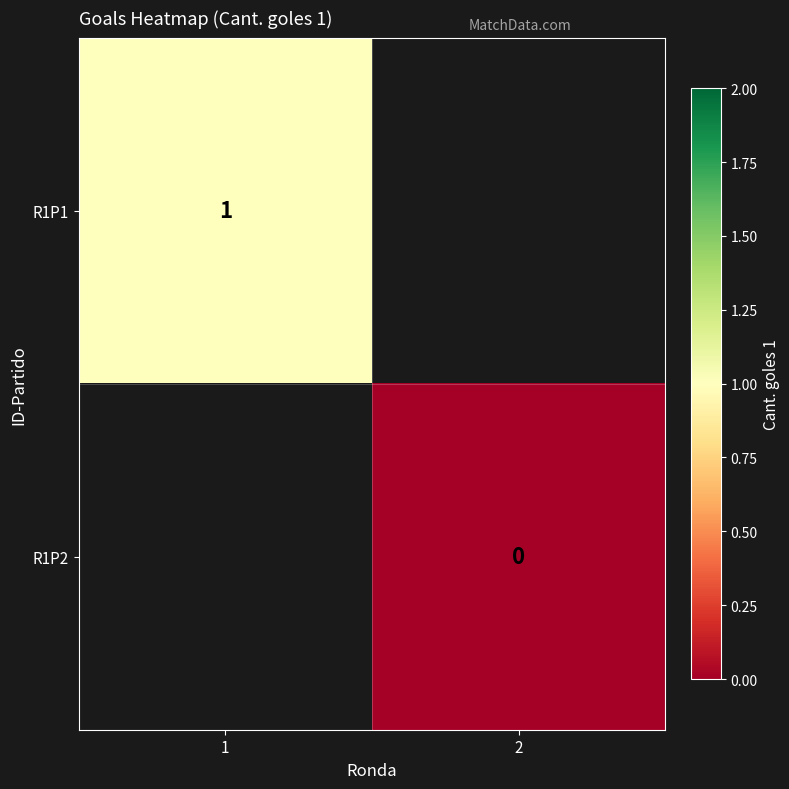

The R1P1 series shows 1 at 1. True or false?

True